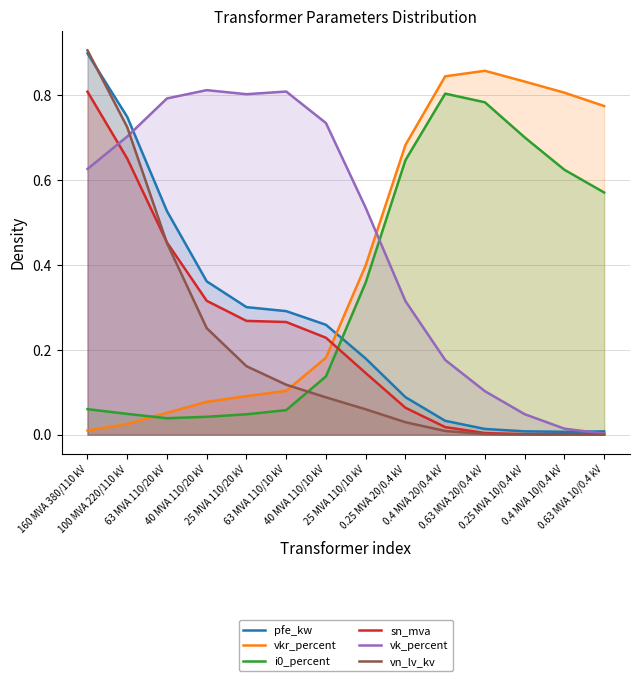

Which series has the largest total across all categories?

vk_percent